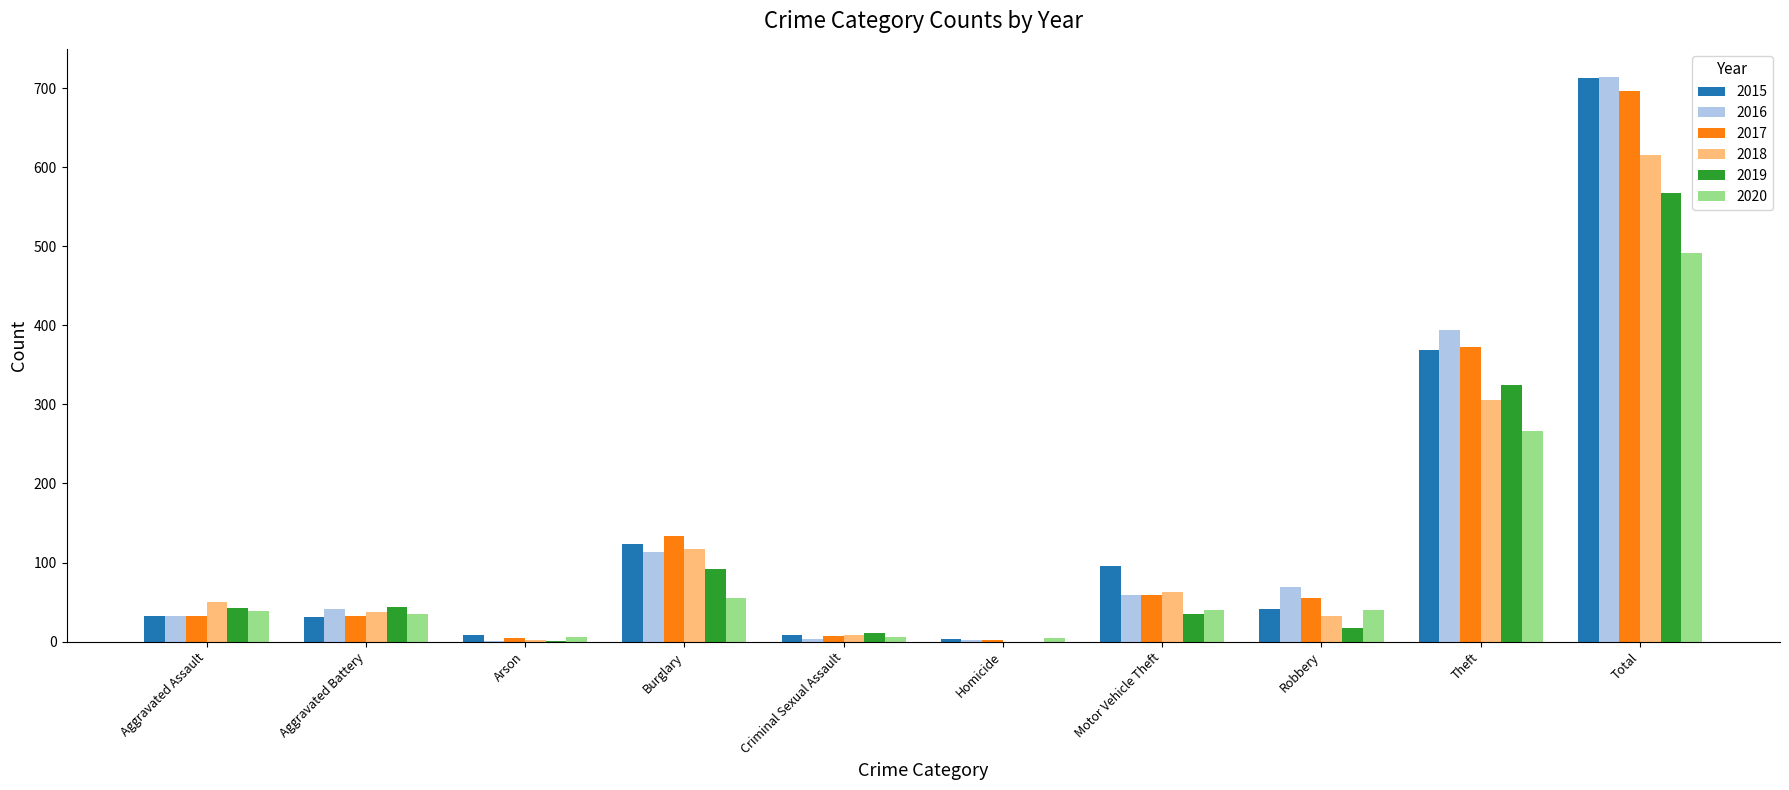

Is it true that 2020 equals 40 at Robbery?

True